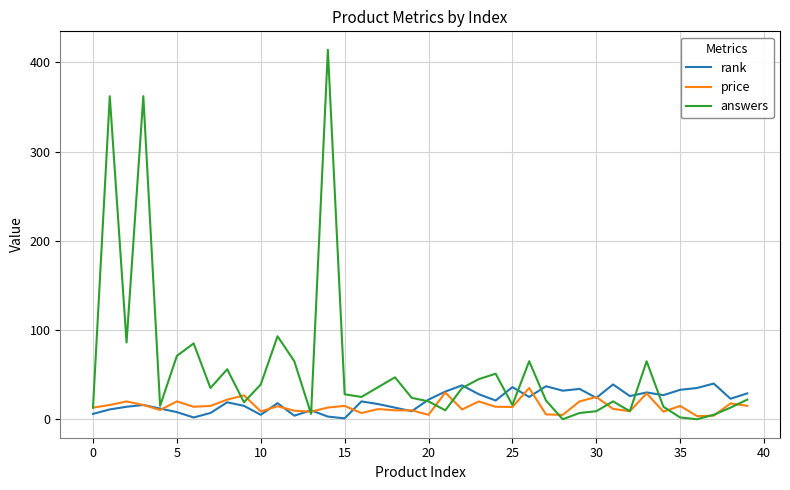

What is the maximum value for answers?

414.0